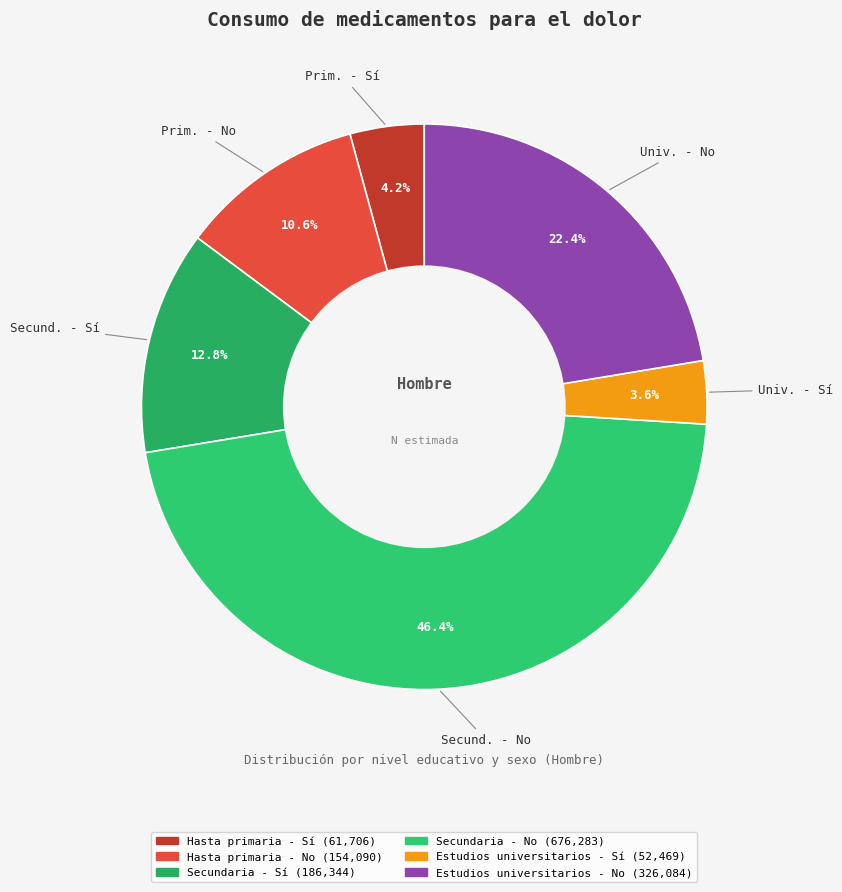

To the nearest percent, what percentage of the pie is Estudios universitarios - Sí?

4%